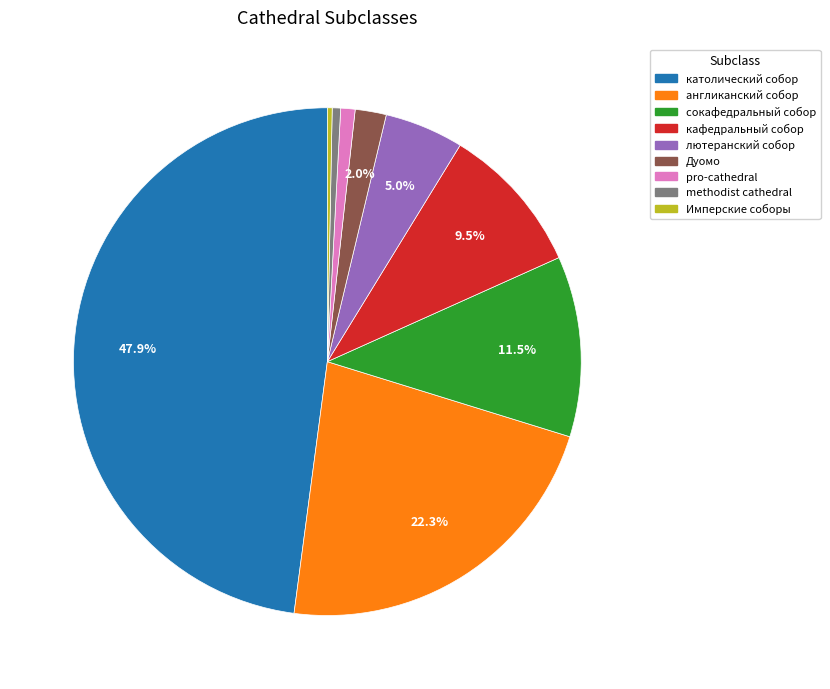

Do англиканский собор and methodist cathedral together represent more than half of the pie?

No